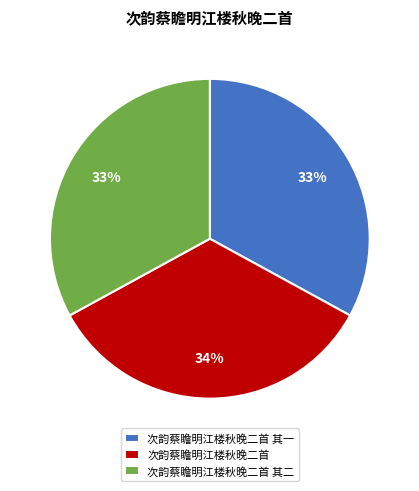

To the nearest percent, what is the combined percentage of 次韵蔡瞻明江楼秋晚二首 其二 and 次韵蔡瞻明江楼秋晚二首?

67%